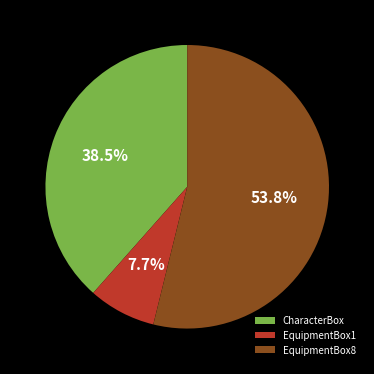

Approximately how many times larger is the value at EquipmentBox8 compared to CharacterBox?

1.4